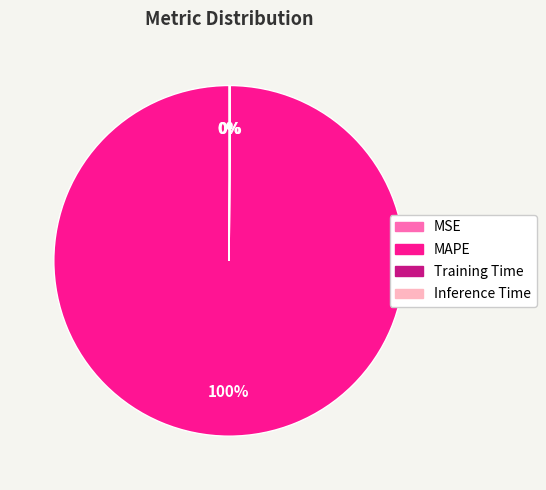

Which slice is the largest?

MAPE